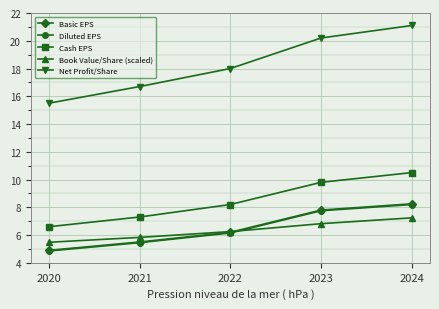

True or false: Cash EPS has a value of 5.6 at 2023.

False